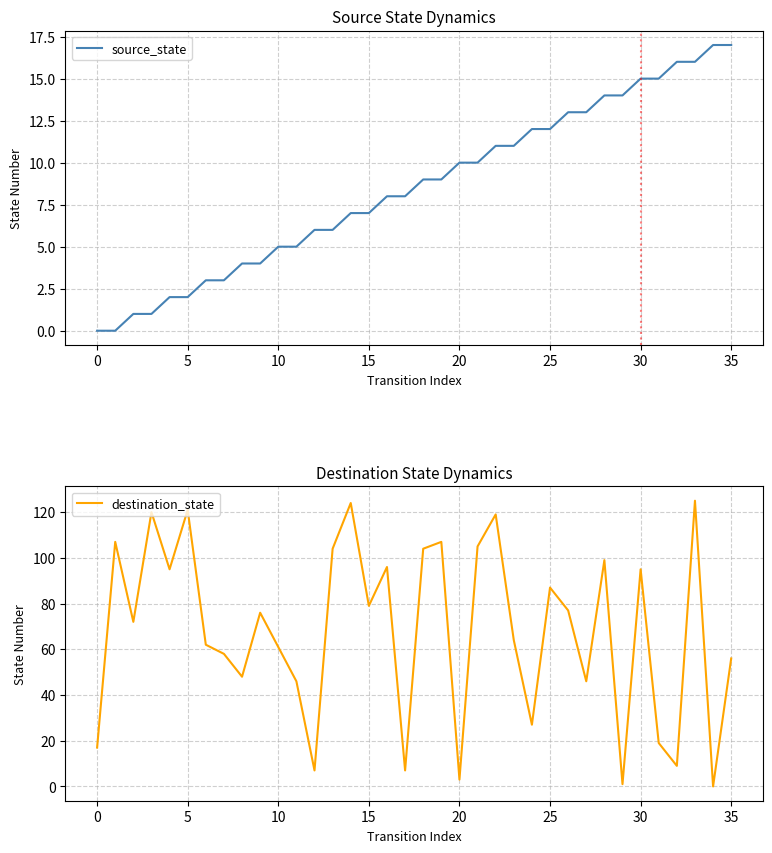

Which has a higher value, 14 or 30?

30